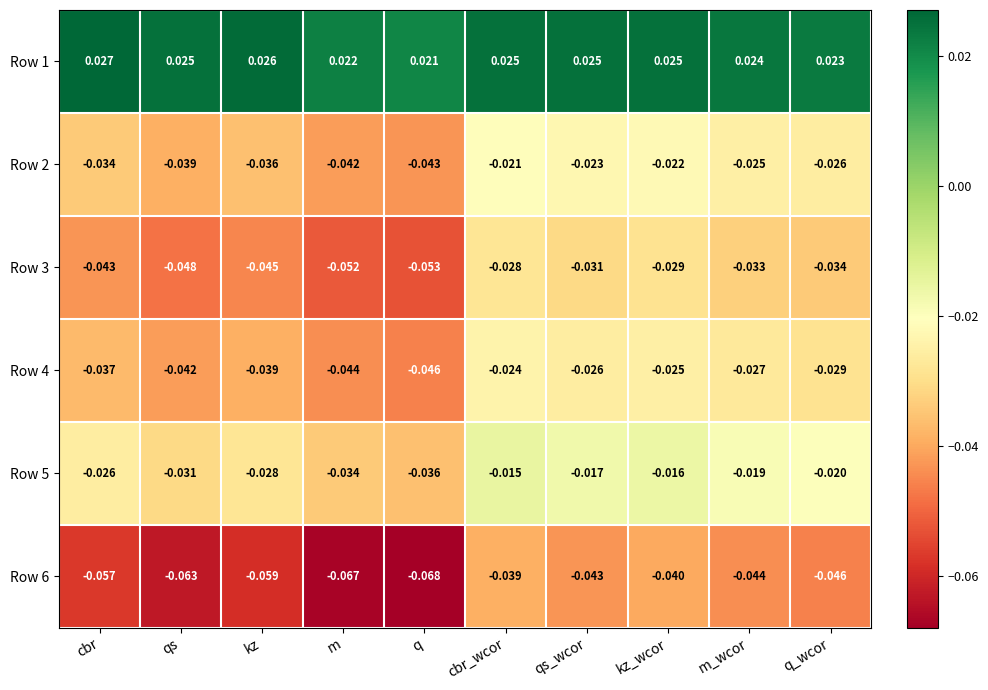

Rank the categories by Row 2 value from highest to lowest.

cbr_wcor, kz_wcor, qs_wcor, m_wcor, q_wcor, cbr, kz, qs, m, q